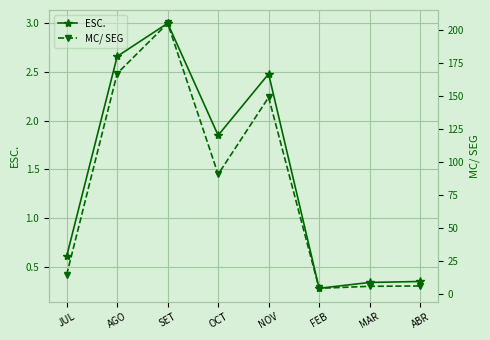

Rank the categories by MC/ SEG value from lowest to highest.

FEB, MAR, ABR, JUL, OCT, NOV, AGO, SET